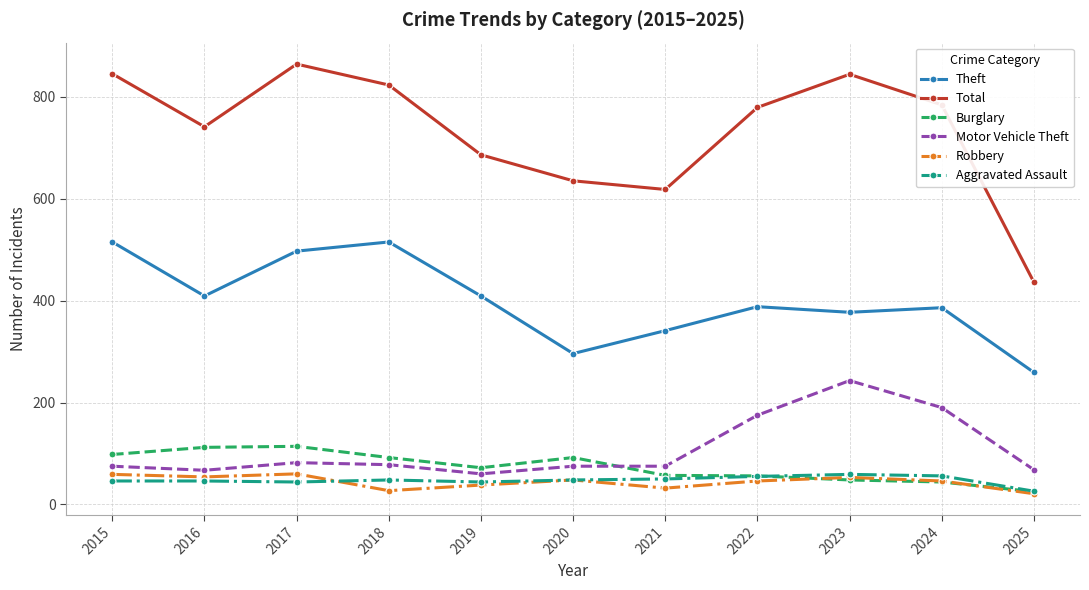

Which series changed the most between 2019 and 2023?

Motor Vehicle Theft